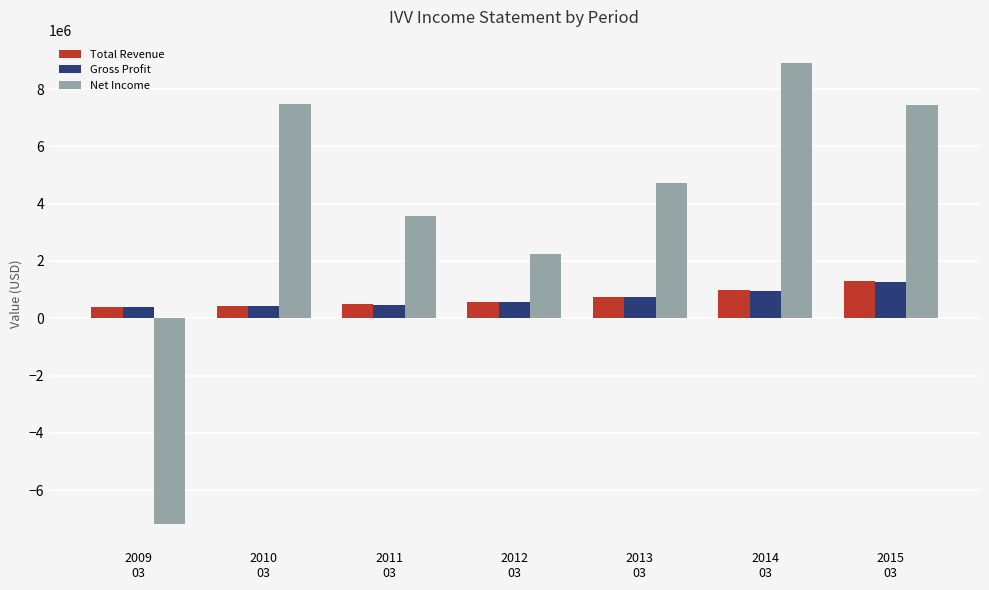

What is the sum of all Net Income values?

27243400